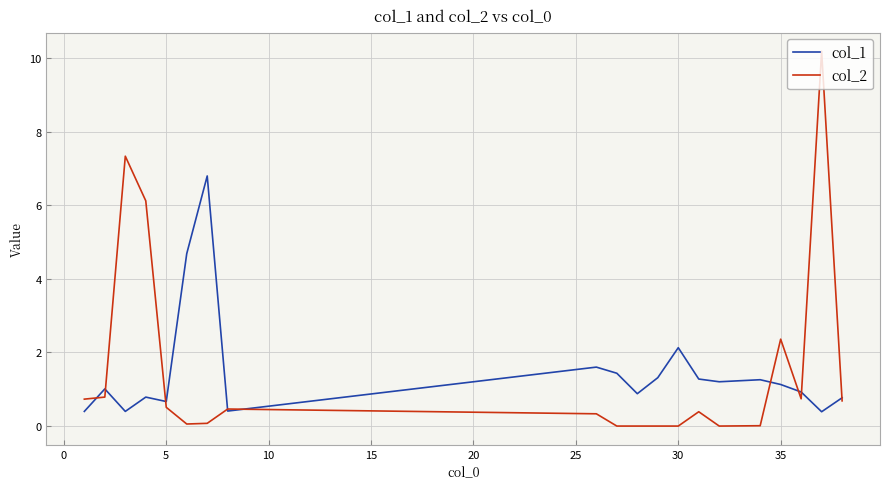

Rank the series by their maximum value, from highest to lowest.

col_2, col_1